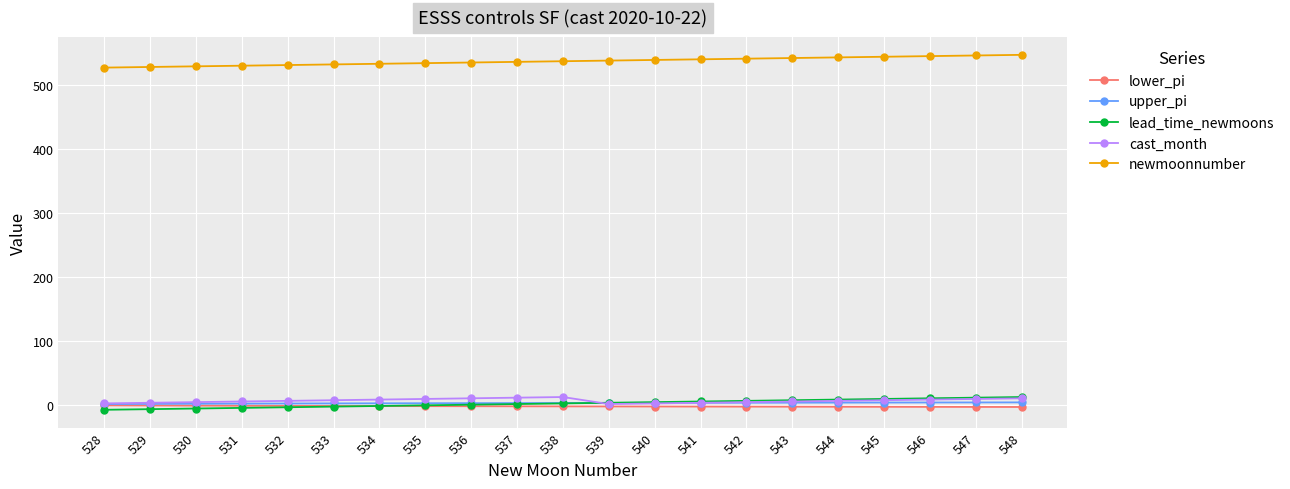

What is the difference between the highest and lowest values at 531?

536.0